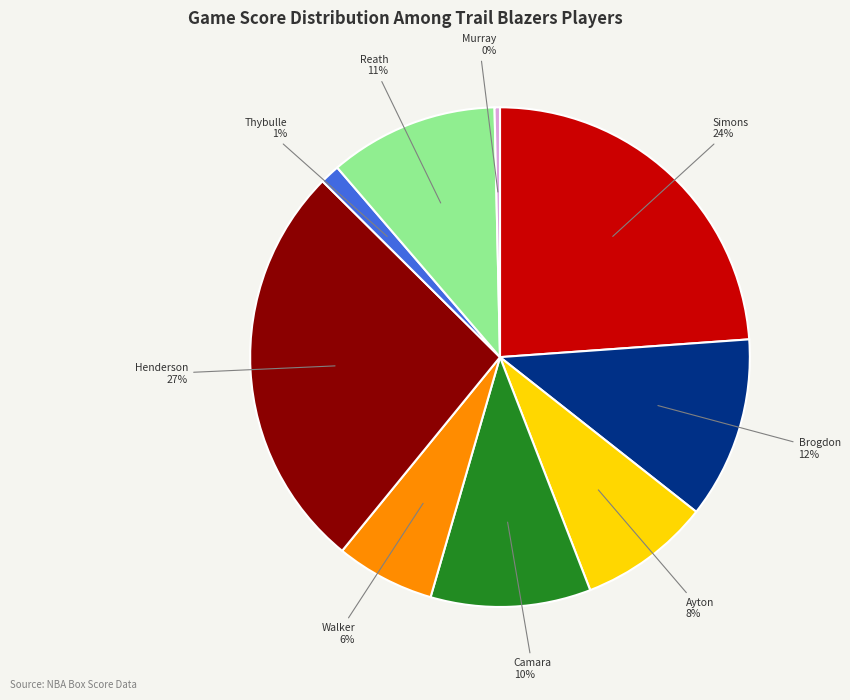

Count the number of slices in the pie.

9